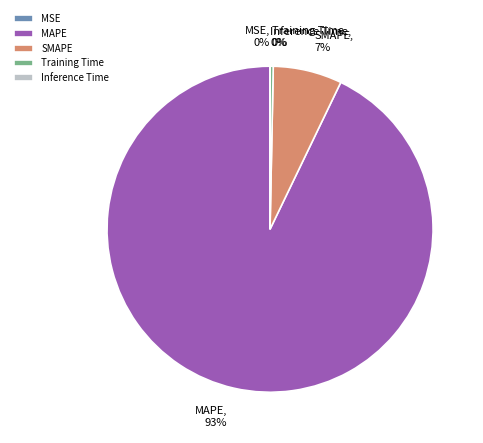

Which has a higher value, SMAPE or Training Time?

SMAPE